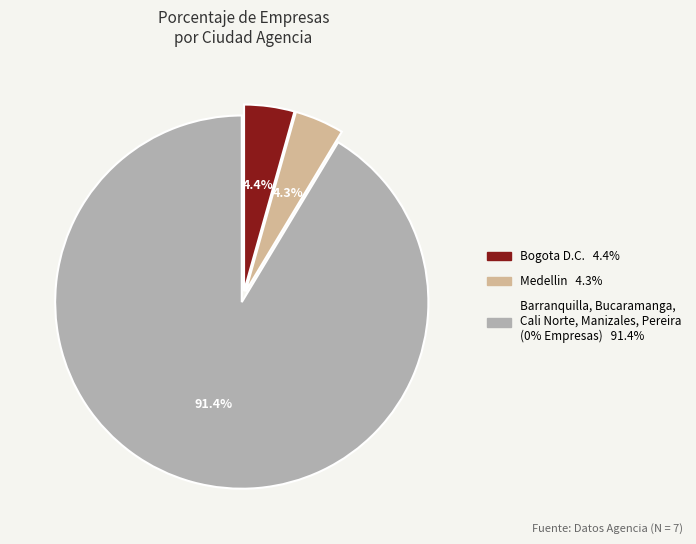

Is there a majority slice in this chart?

Yes